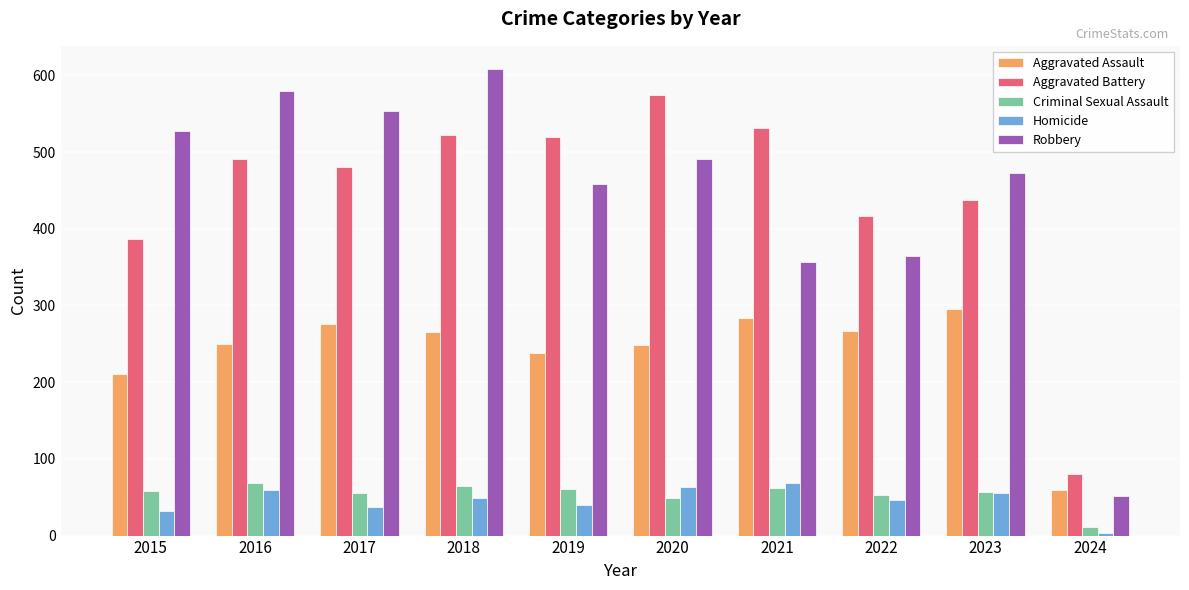

What value does the Aggravated Battery series have at 2022?

417